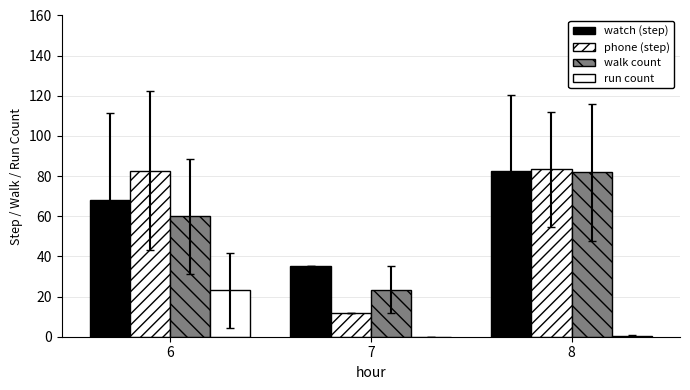

How many values in the walk count series exceed 59?

2